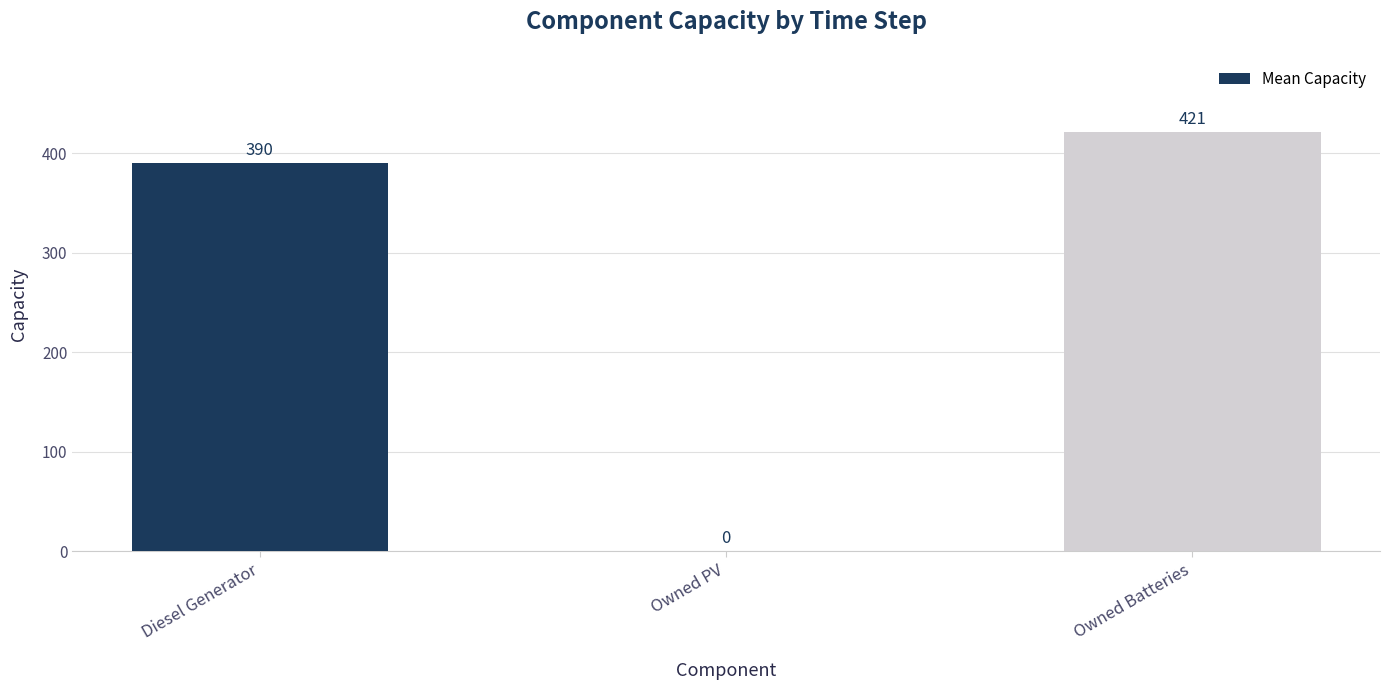

What is the sum of the values at Owned PV and Owned Batteries?

421